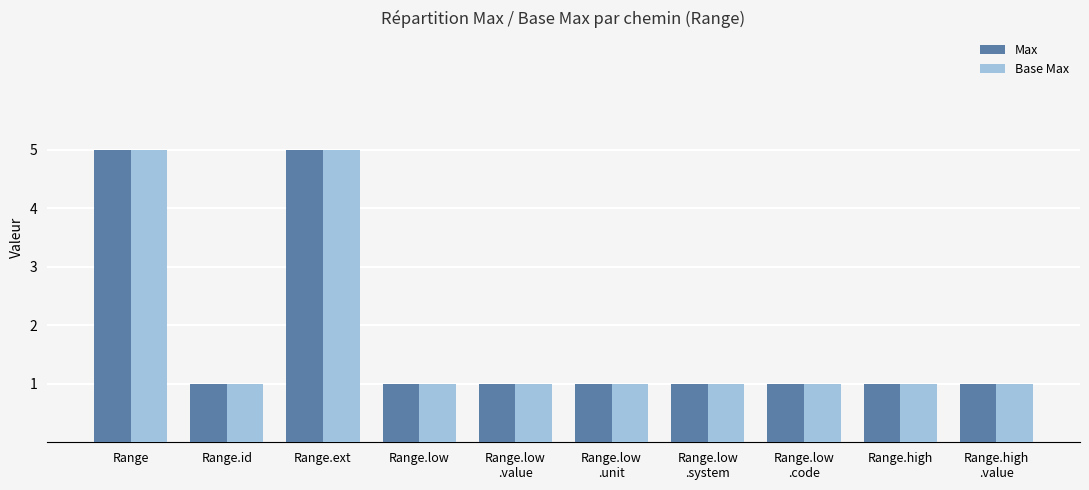

True or false: Max has a value of 0 at Range.id.

False